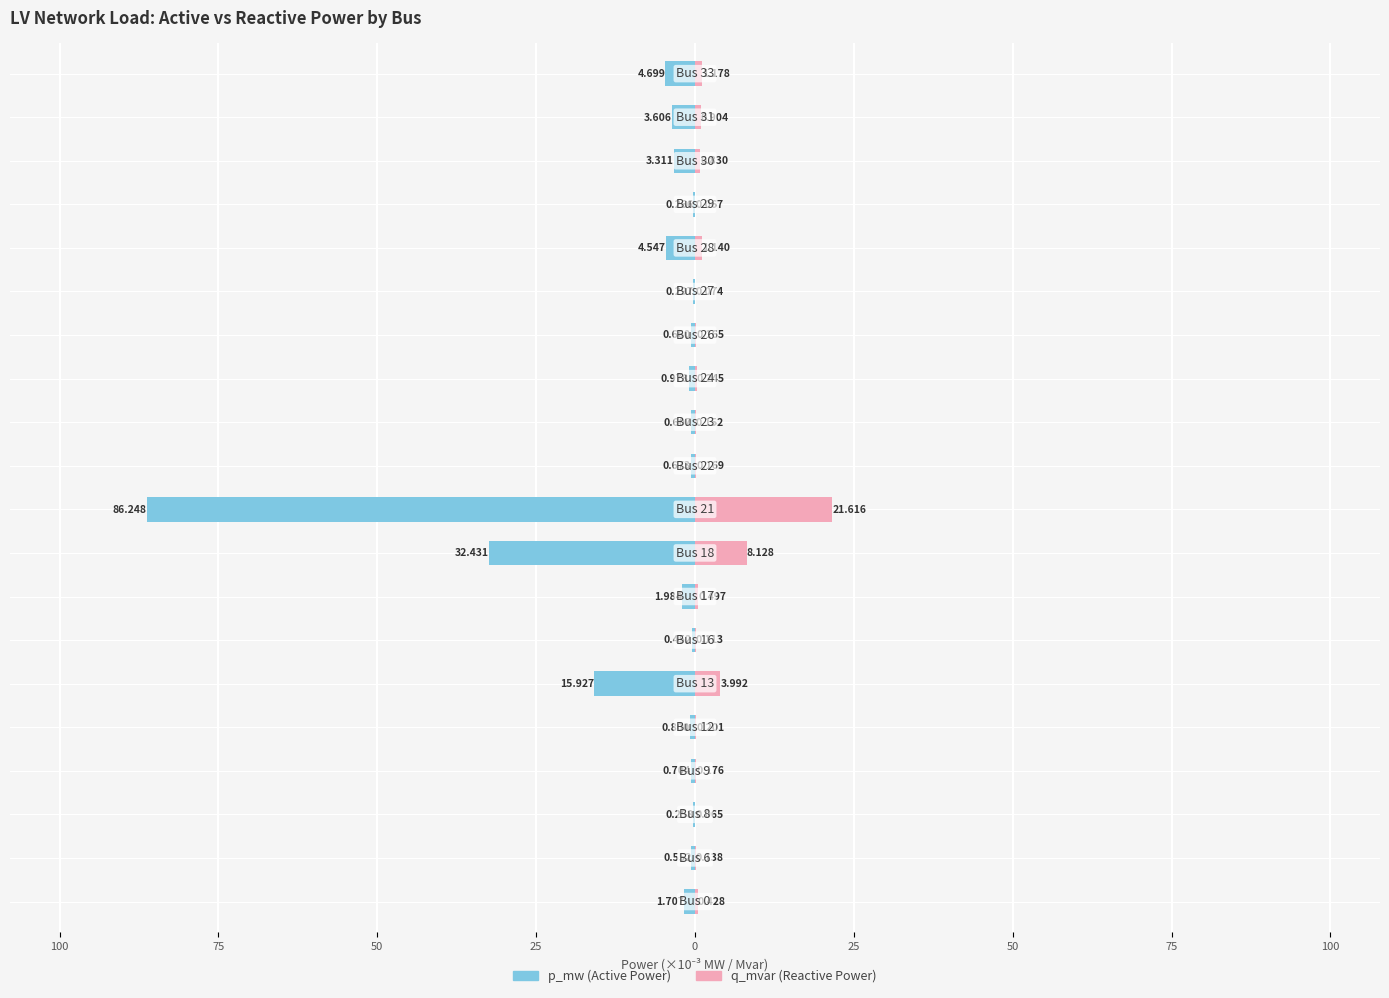

What is the value of the p_mw bar at the 4th from the left?

-0.7